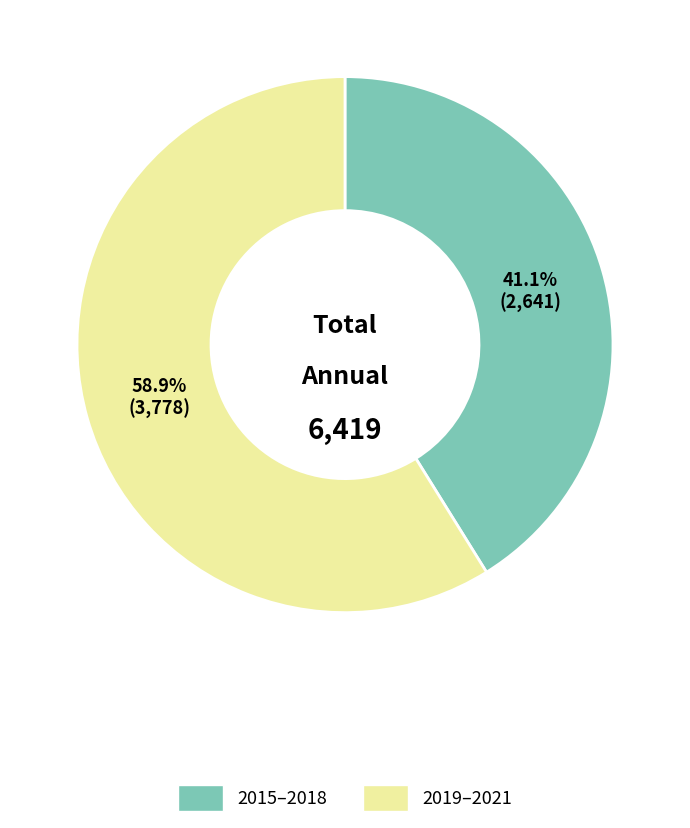

Does any single category account for the majority?

Yes